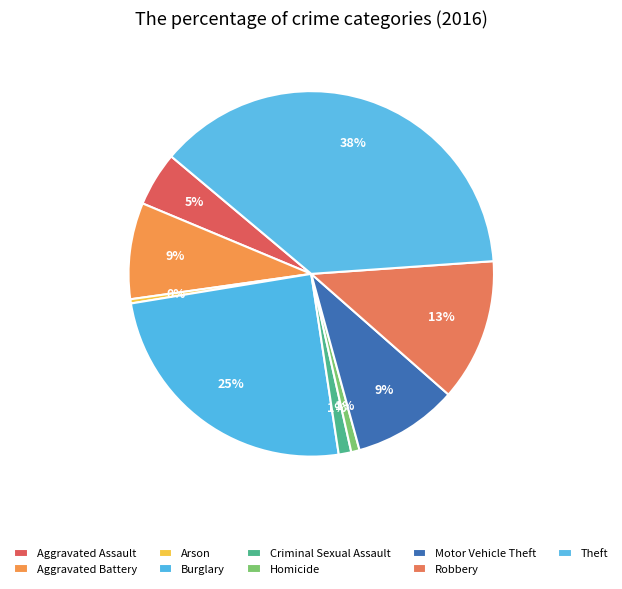

How many segments does this pie chart have?

9